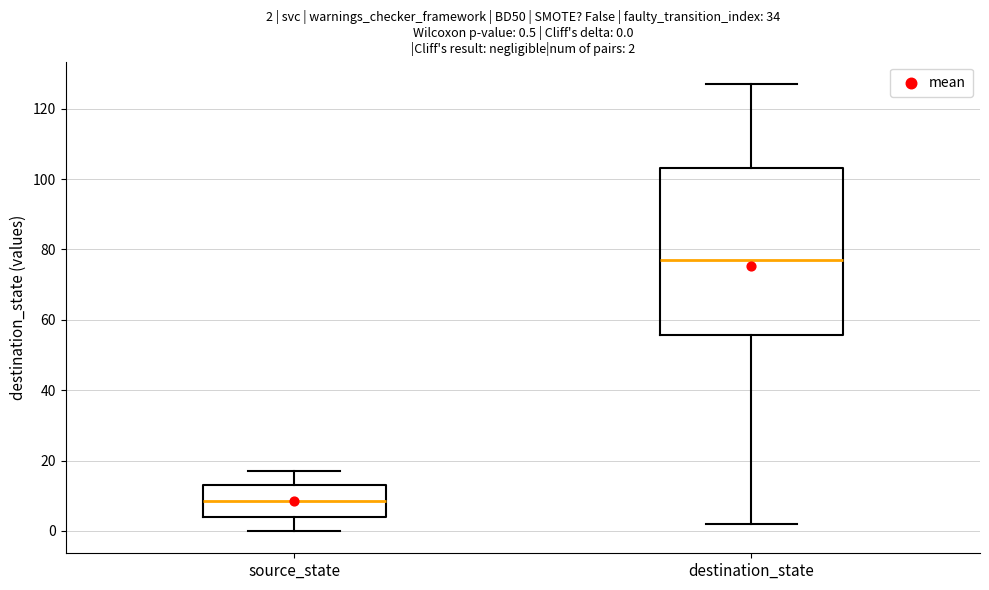

Comparing the boxes themselves (not the whiskers), which one is the tallest?

destination_state